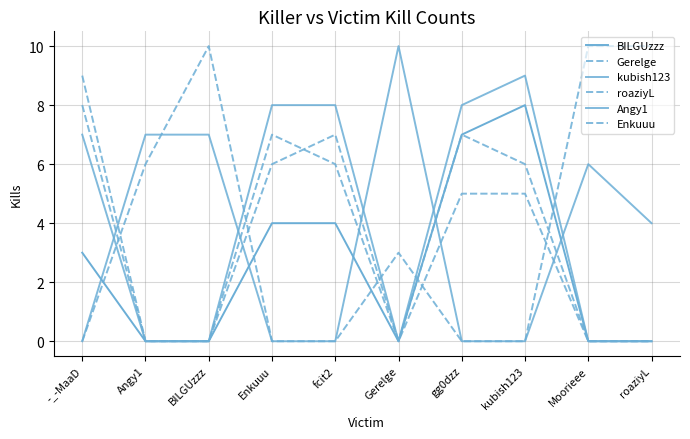

What position from the left is Angy1?

2